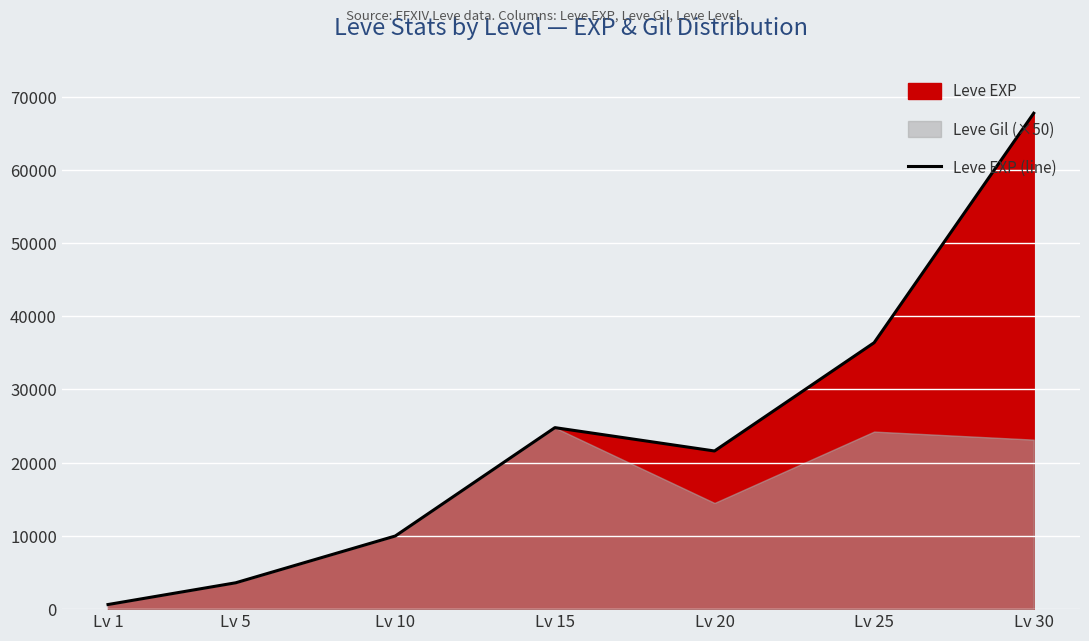

How many lines are shown in the chart?

1